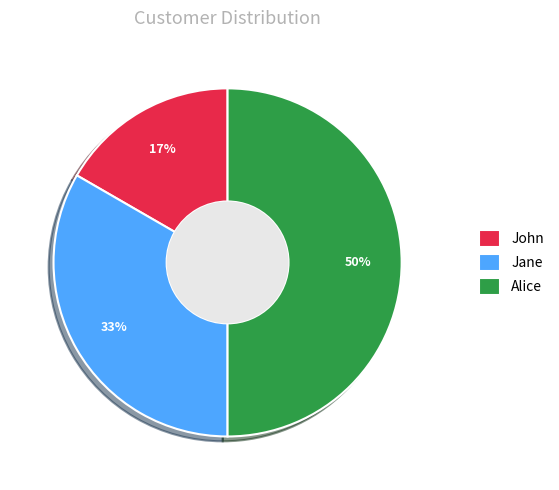

Is the sum of Alice and Jane greater than half?

Yes